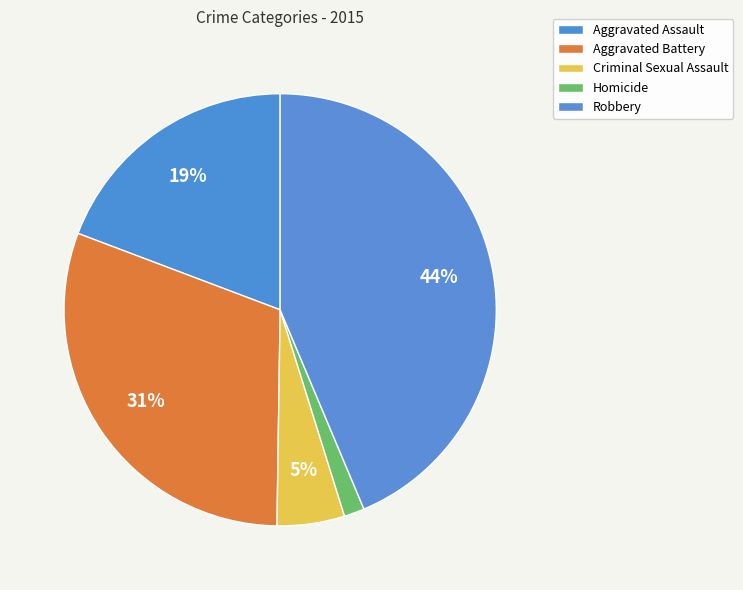

Count the number of slices in the pie.

5